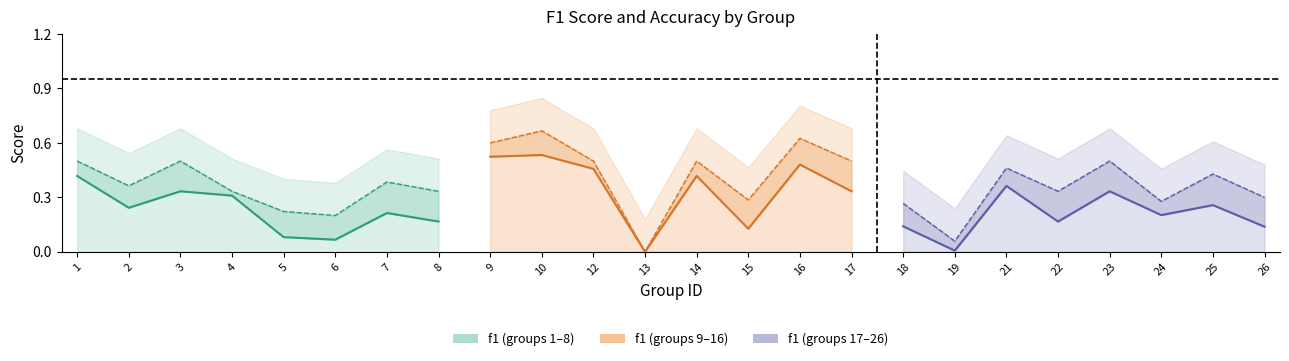

What is the sum of the accuracy values at 13 and 16?

0.5